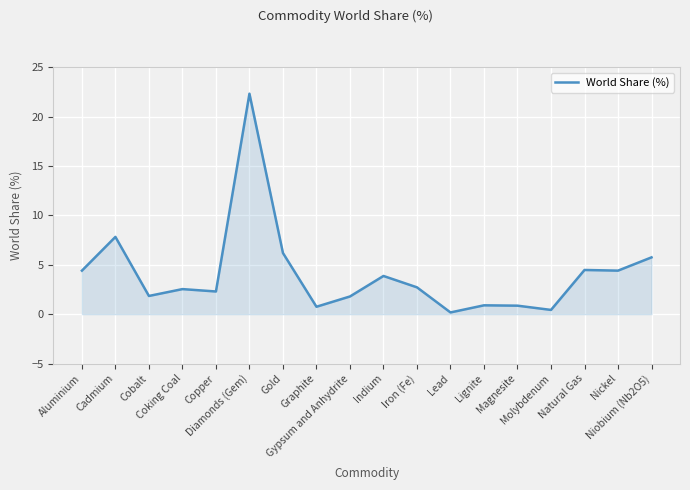

What is the difference between the maximum and minimum values?

22.2